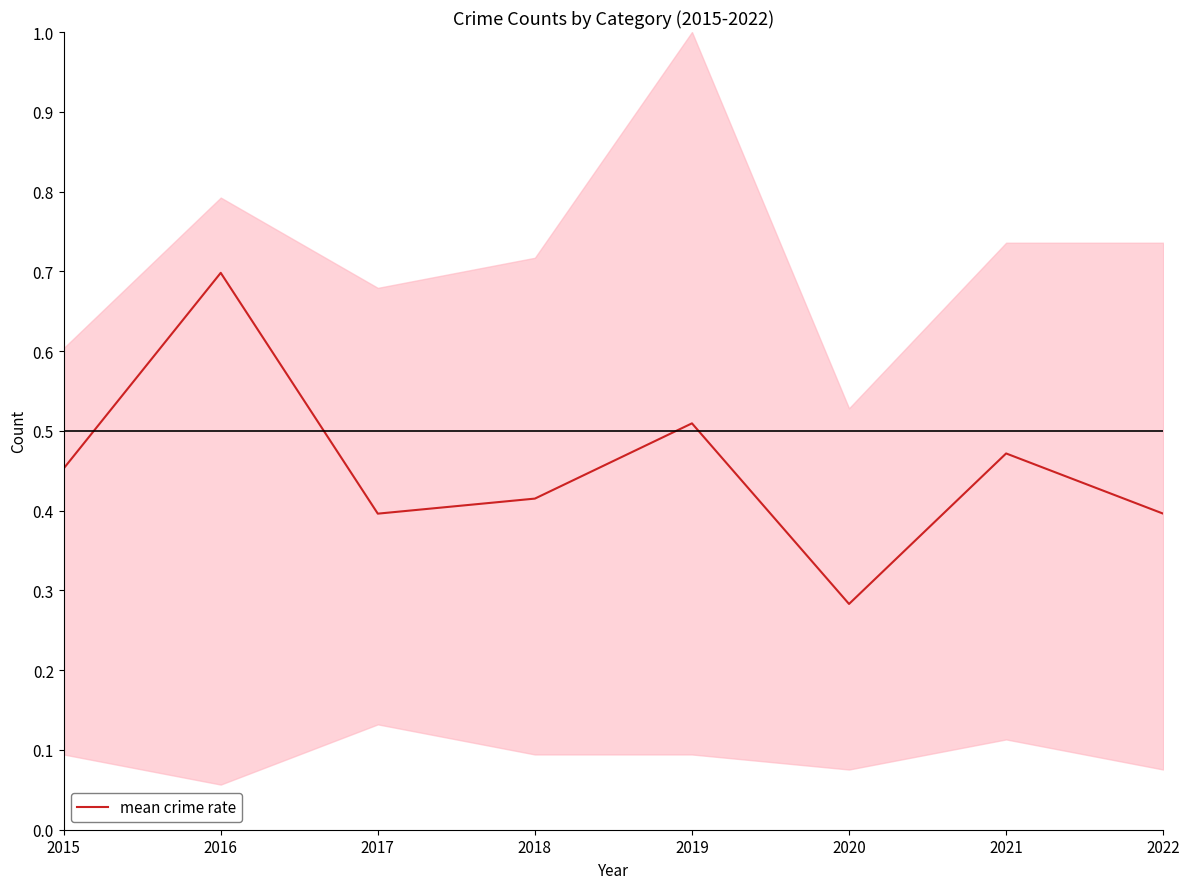

Rank the categories by value from lowest to highest.

2020, 2017, 2022, 2018, 2015, 2021, 2019, 2016